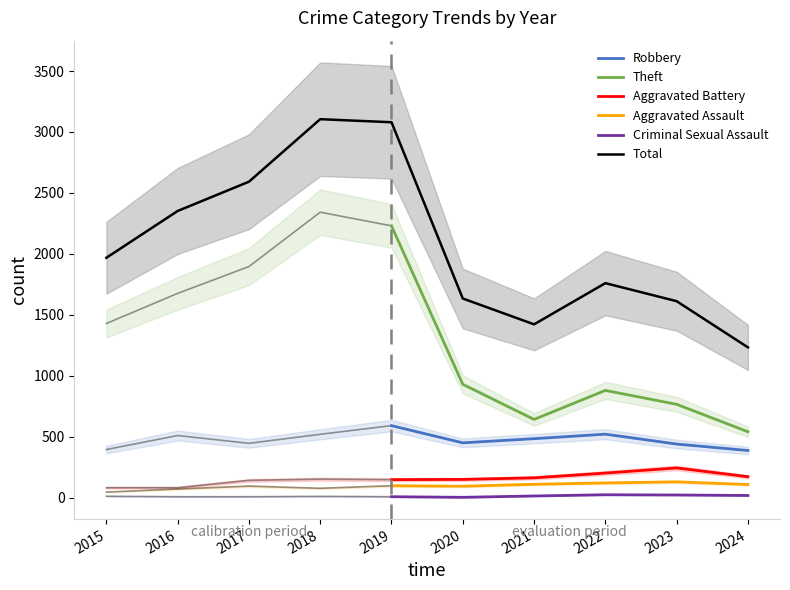

What is the total value across all series at 2021?

2835